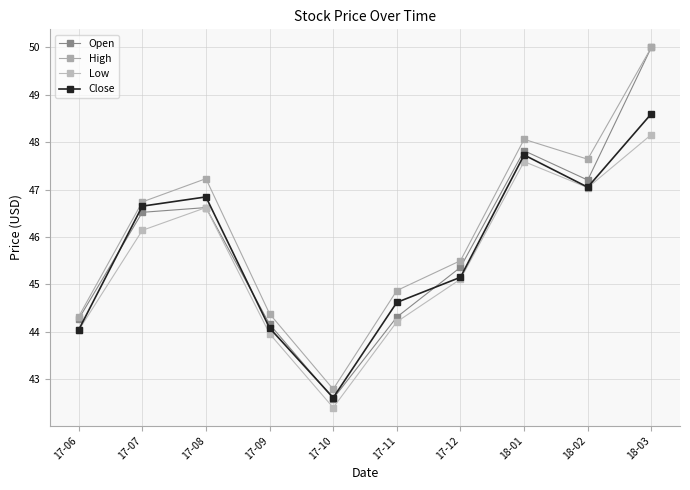

What are all the series names shown in the legend?

Open, High, Low, Close